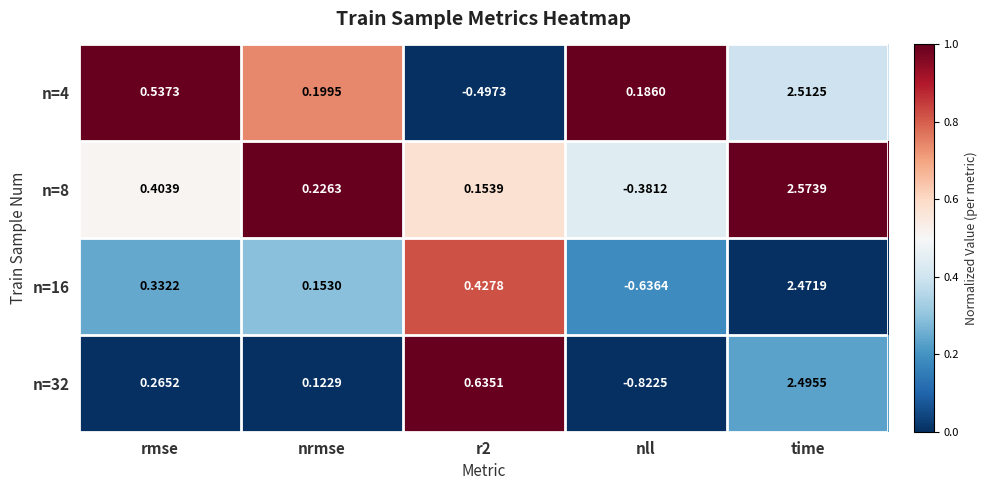

Is the value of n=32 at nrmse greater than the value of n=8 at time?

No